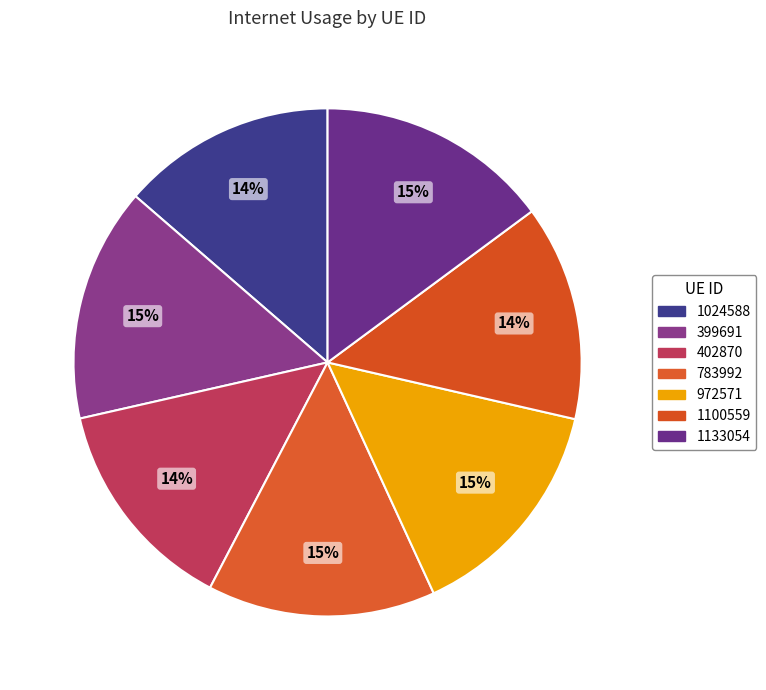

How many slices are in this pie chart?

7